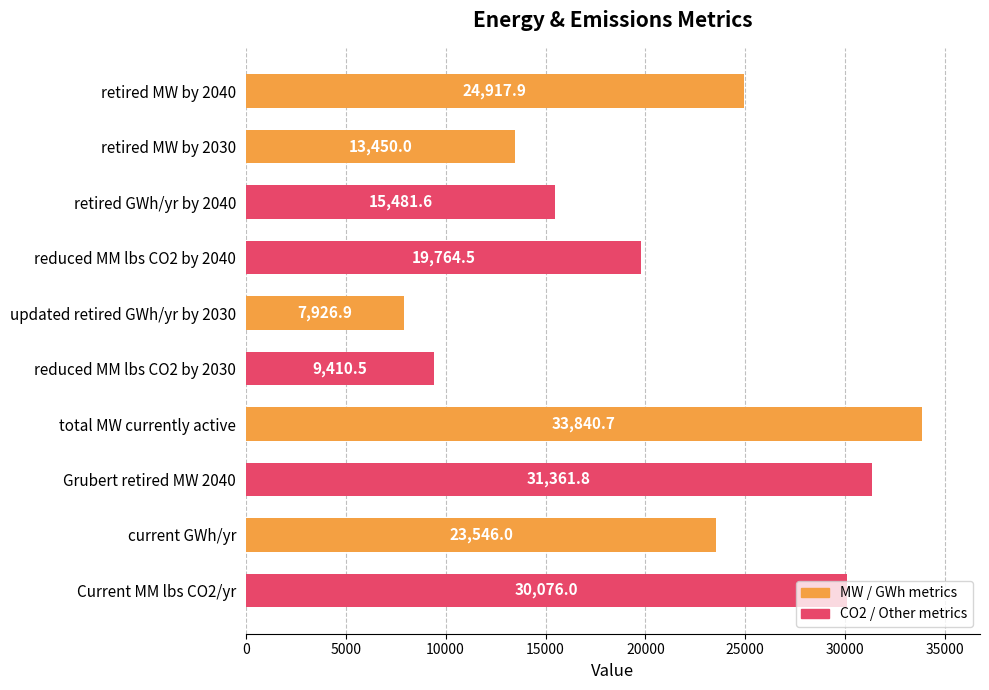

The chart shows a value of 24917.9 at retired MW by 2040. True or false?

True